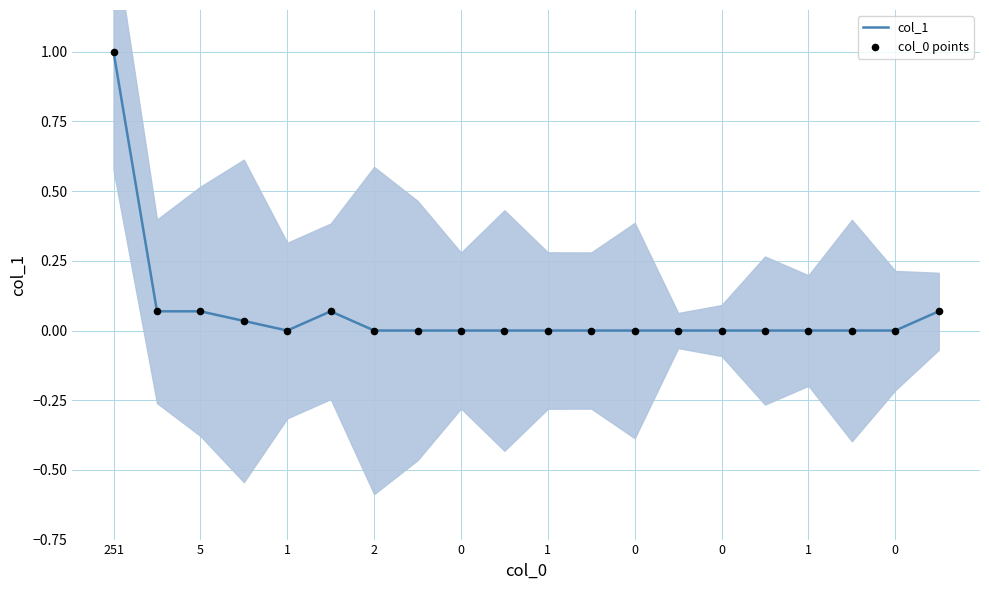

Which series has the widest spread of Y values?

col_1